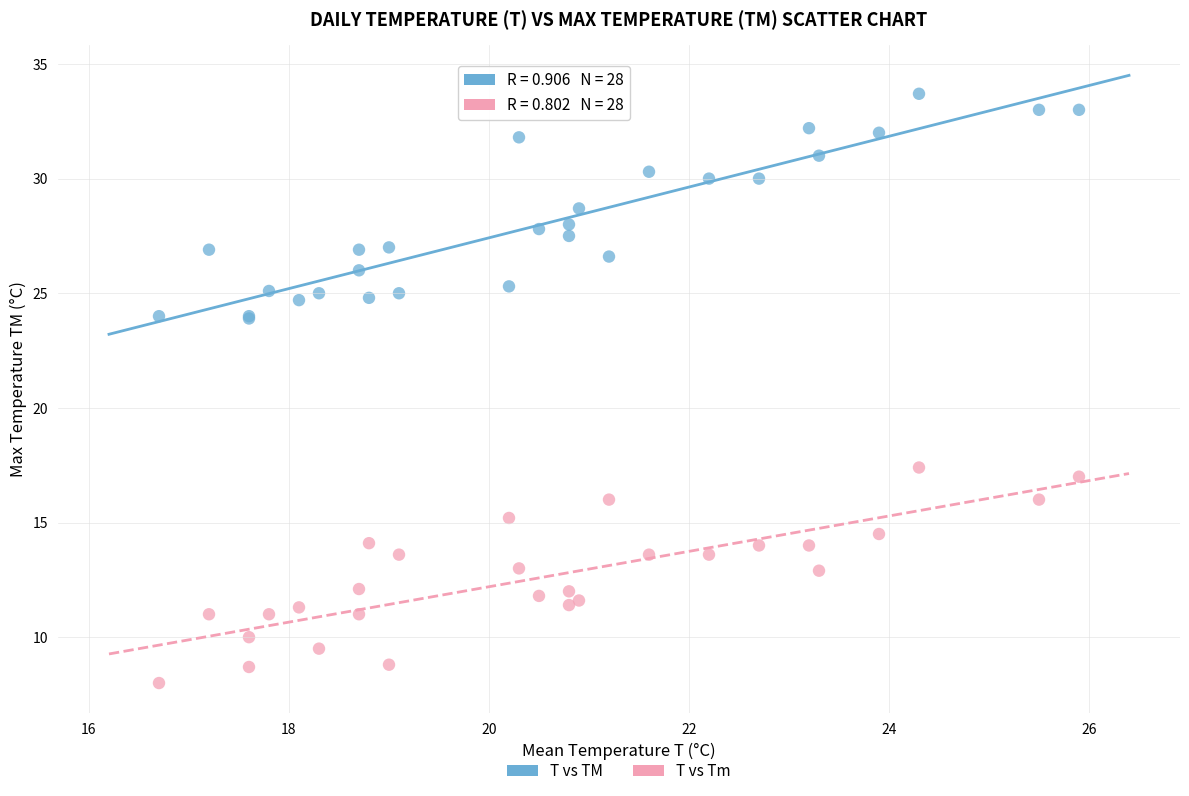

Across all series, what Y value is closest to 20?

17.4